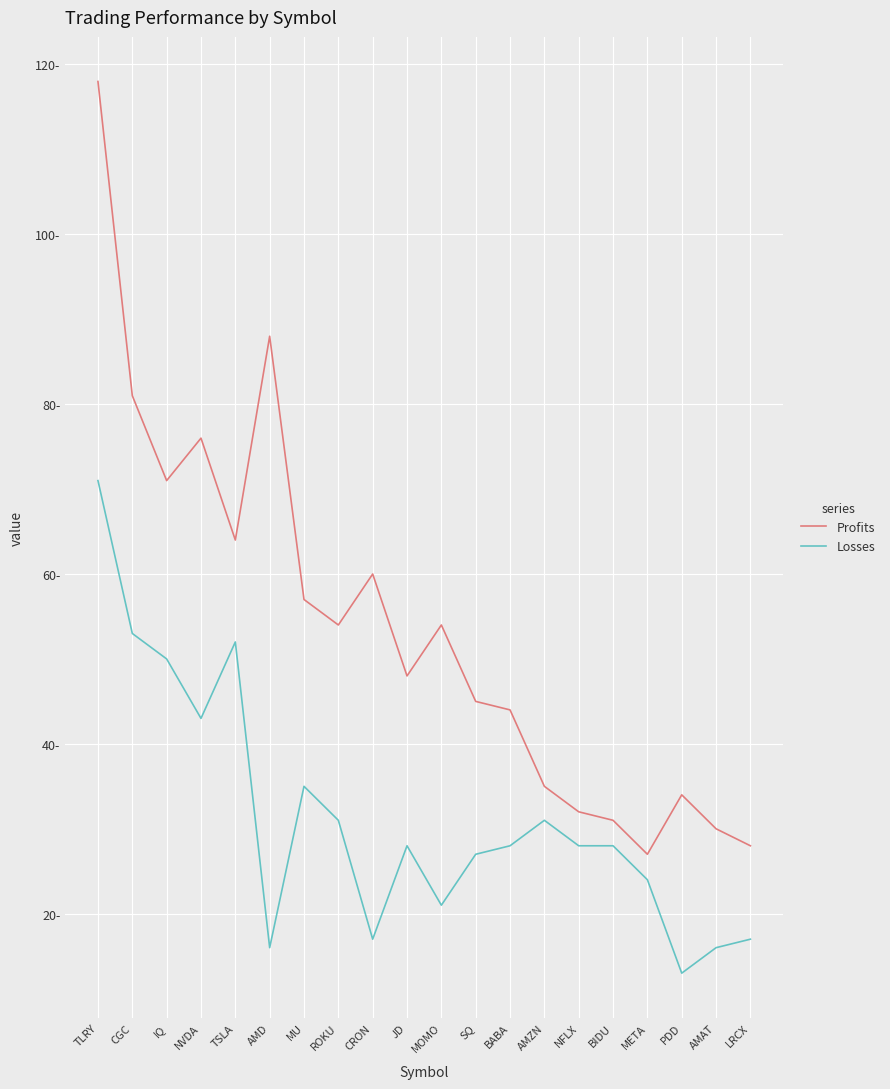

True or false: Losses and Profits intersect in this chart.

False